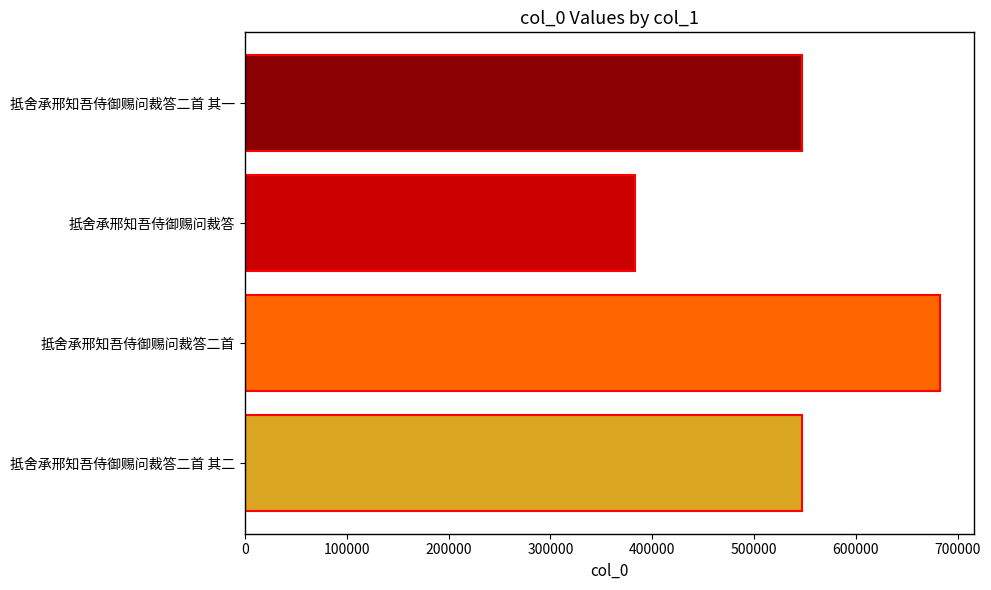

What is the label of the 4th bar from the top?

抵舍承邢知吾侍御赐问裁答二首 其二